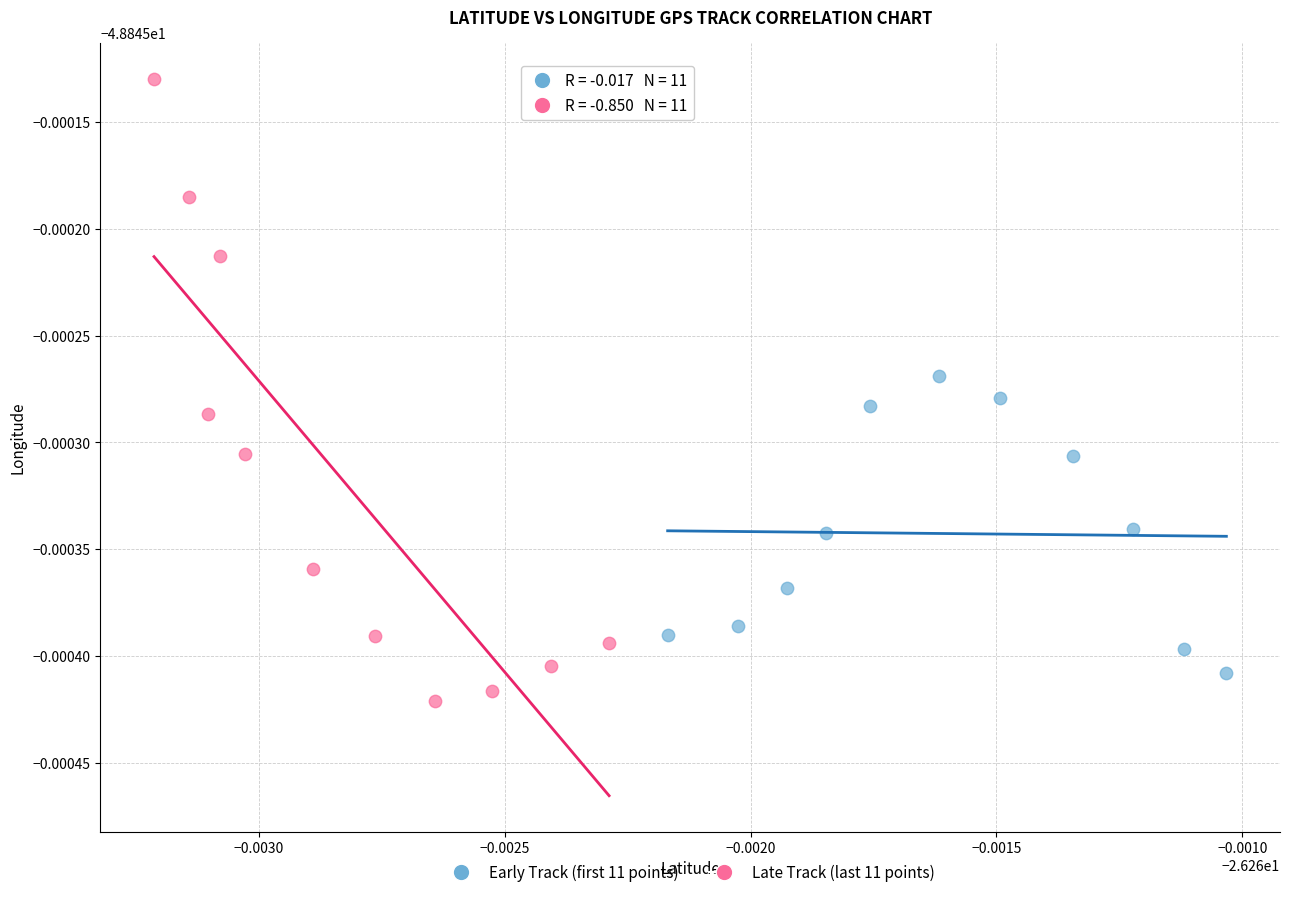

Which series has the widest spread of Y values?

Late Track (last 11 points)